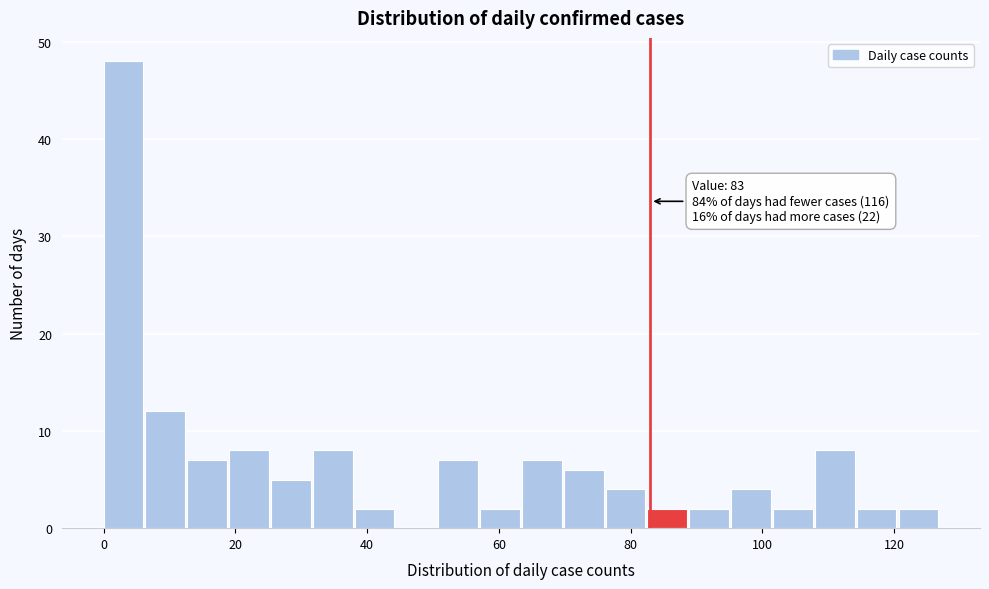

Read against the x-axis, roughly where is the centre of the tallest bar?

4